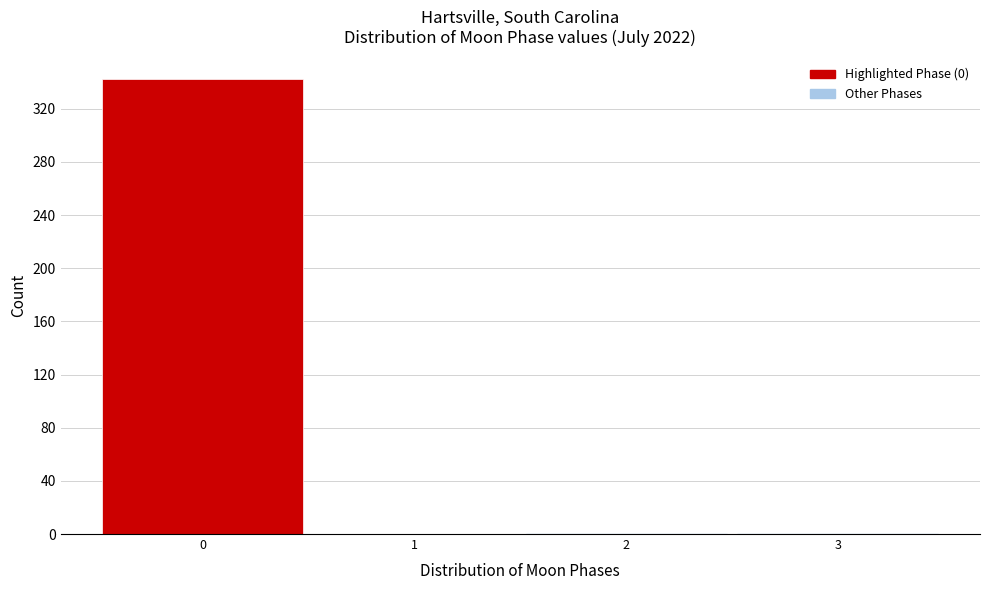

Reading left to right, list every bar in this chart as the range it spans on the x-axis followed by its height. The values are not printed on the chart, so give them approximately, as read against the axis.

-0.5 to 0.5: 340
0.5 to 1.5: 0
1.5 to 2.5: under 5
2.5 to 3.5: under 5